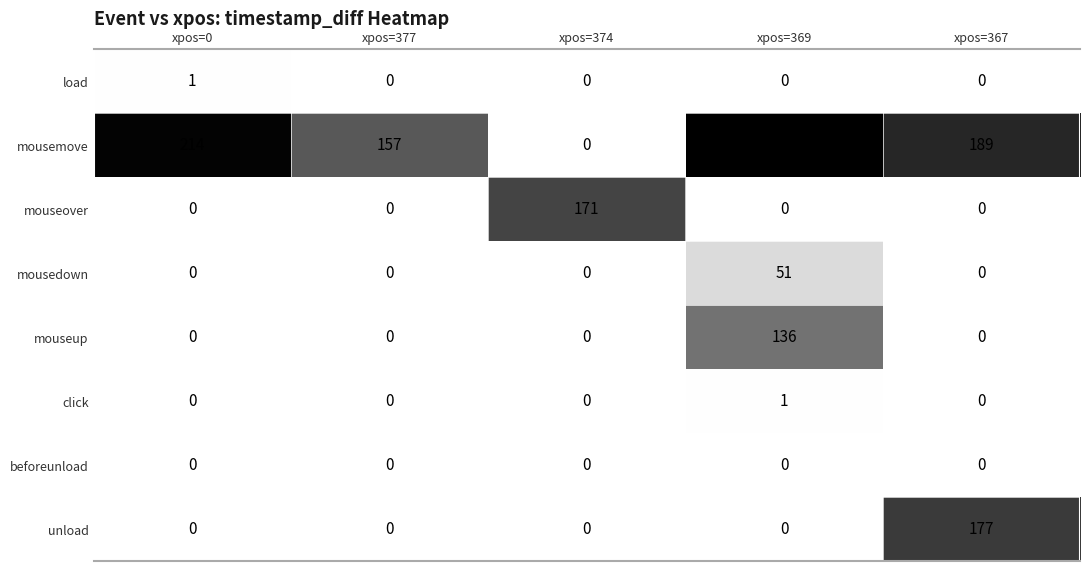

What is the total value across all series at xpos=374?

171